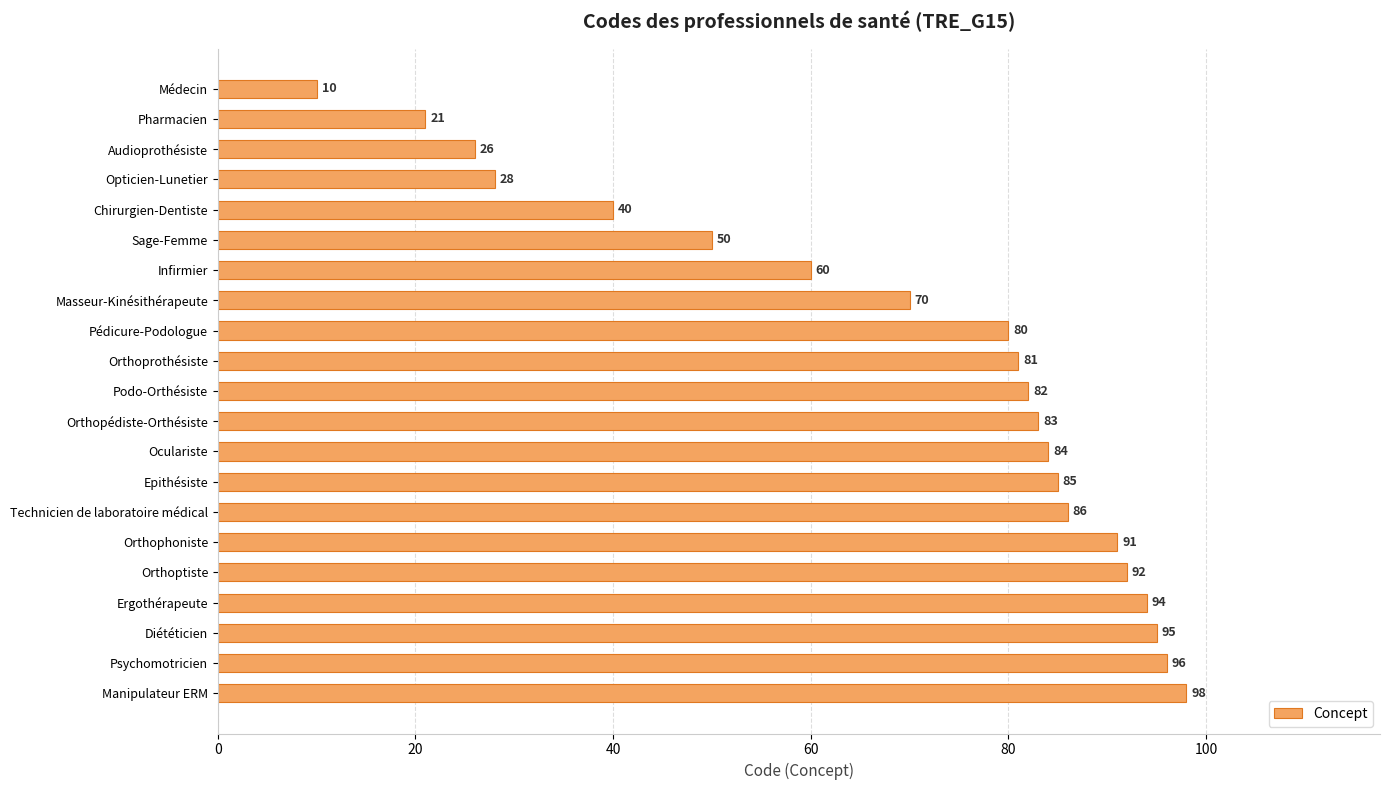

At which category does the chart reach its peak across all series?

Manipulateur ERM